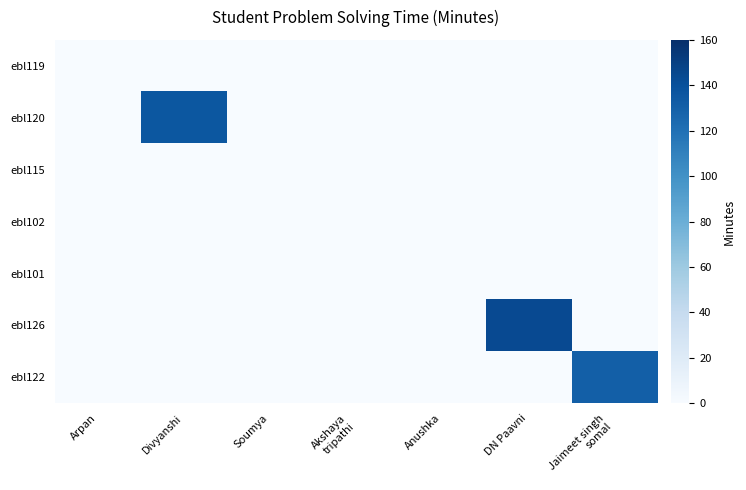

Which series has the largest total across all categories?

ebl126